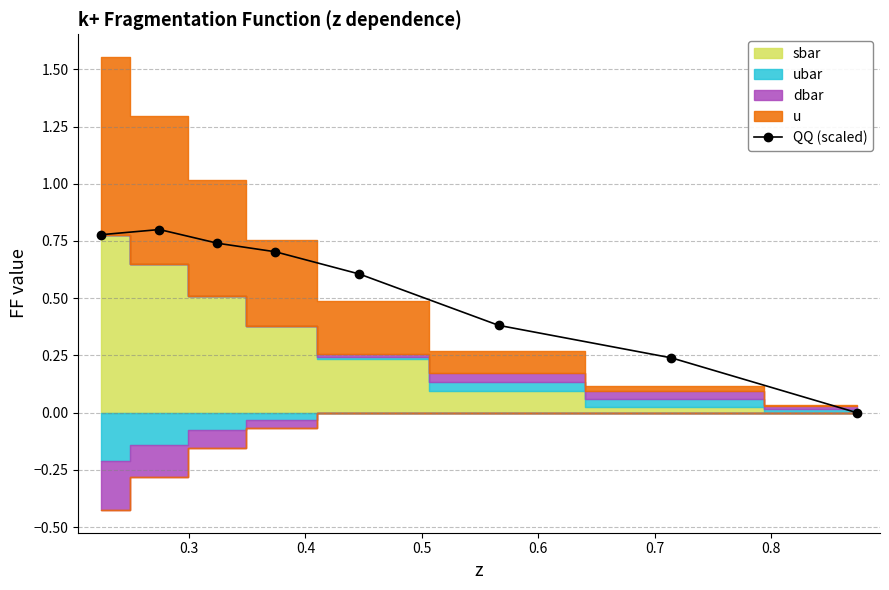

Rank the categories by value from lowest to highest.

0.9, 0.8, 0.7, 0.6, 0.5, 0.4, 0.2, 0.3